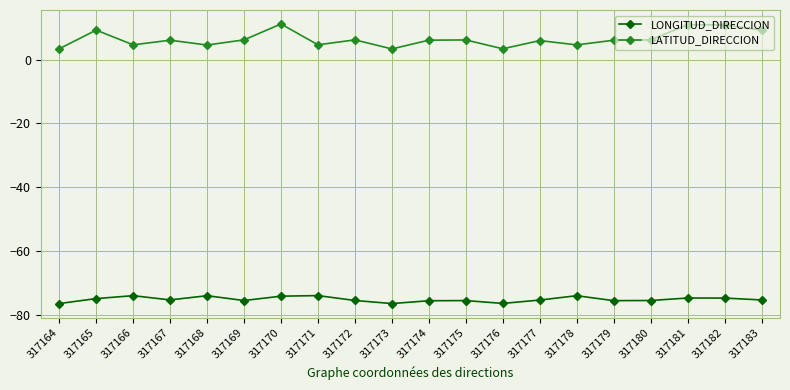

Where does the LATITUD_DIRECCION series first go above 6?

317165